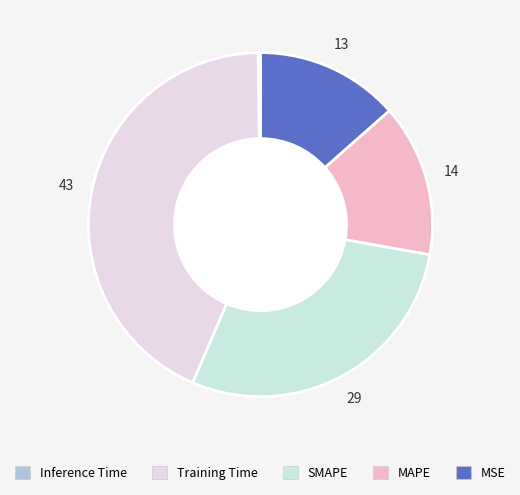

Count the number of slices in the pie.

5